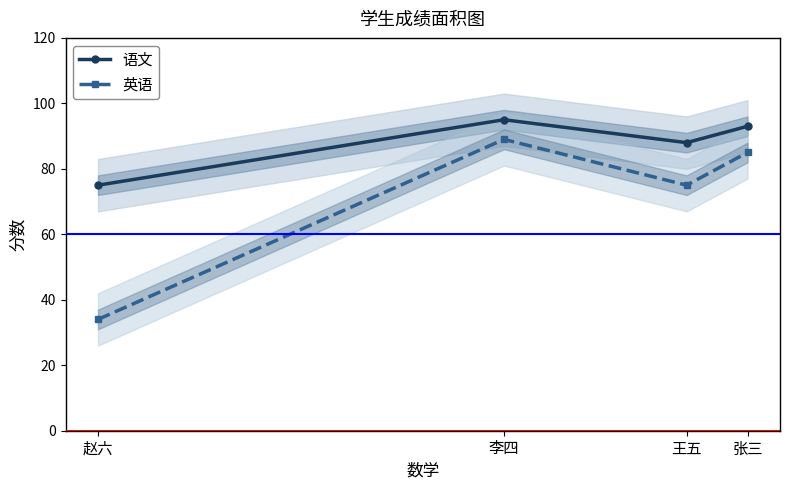

What are all the series names shown in the legend?

语文, 英语